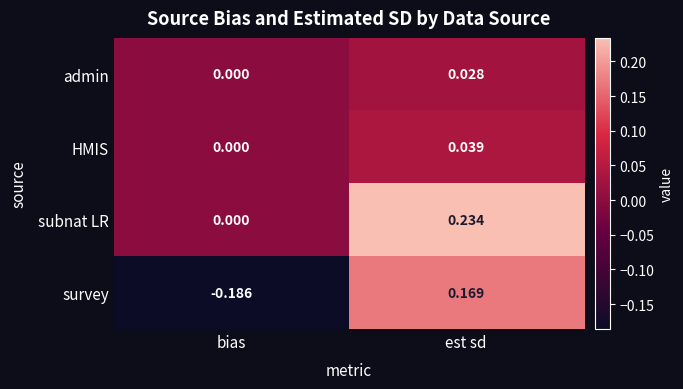

Which series has the largest total across all categories?

subnat LR